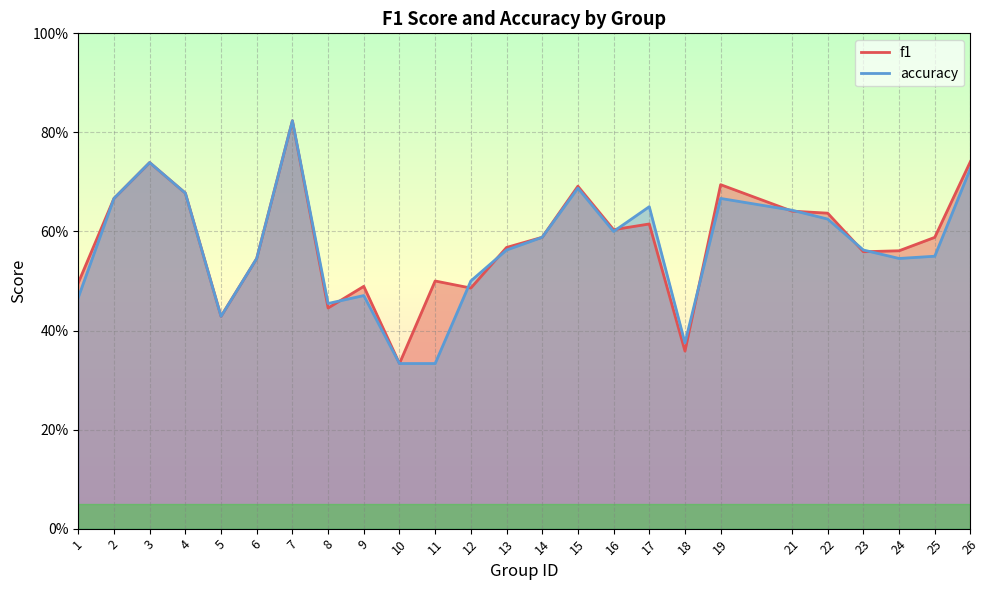

What is the total value across all series at 5?

0.9